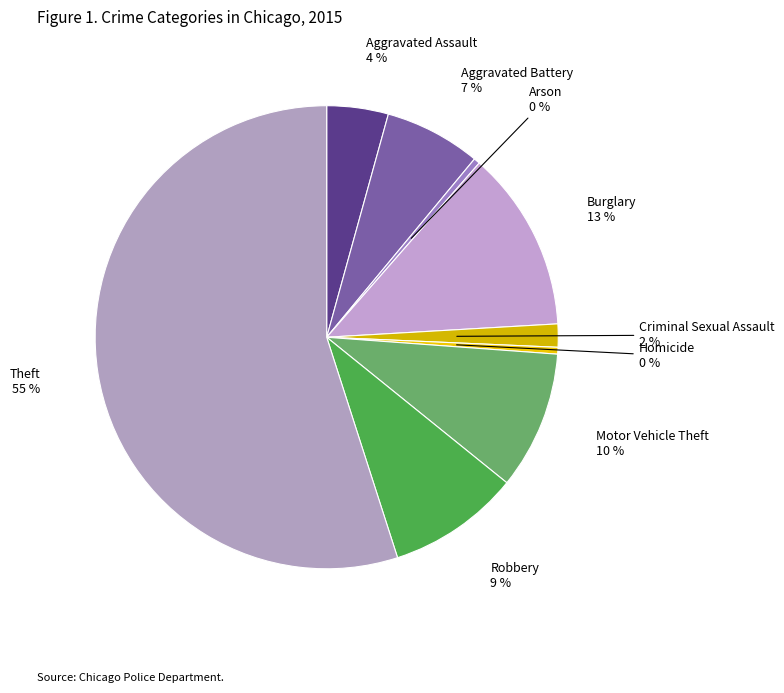

To the nearest percent, what is the difference between the largest and smallest slice percentages?

55%